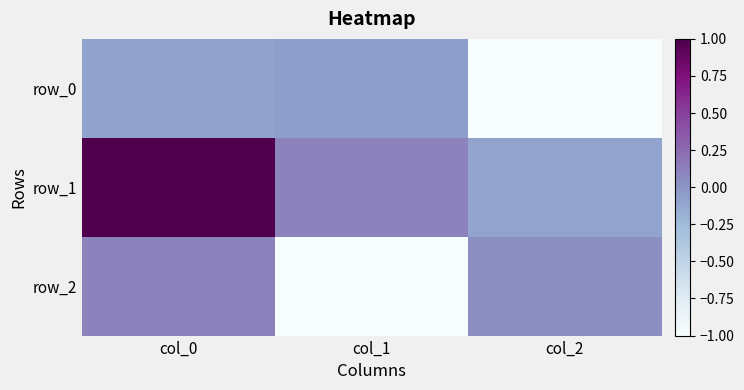

The row_1 series shows 1.0 at col_0. True or false?

True